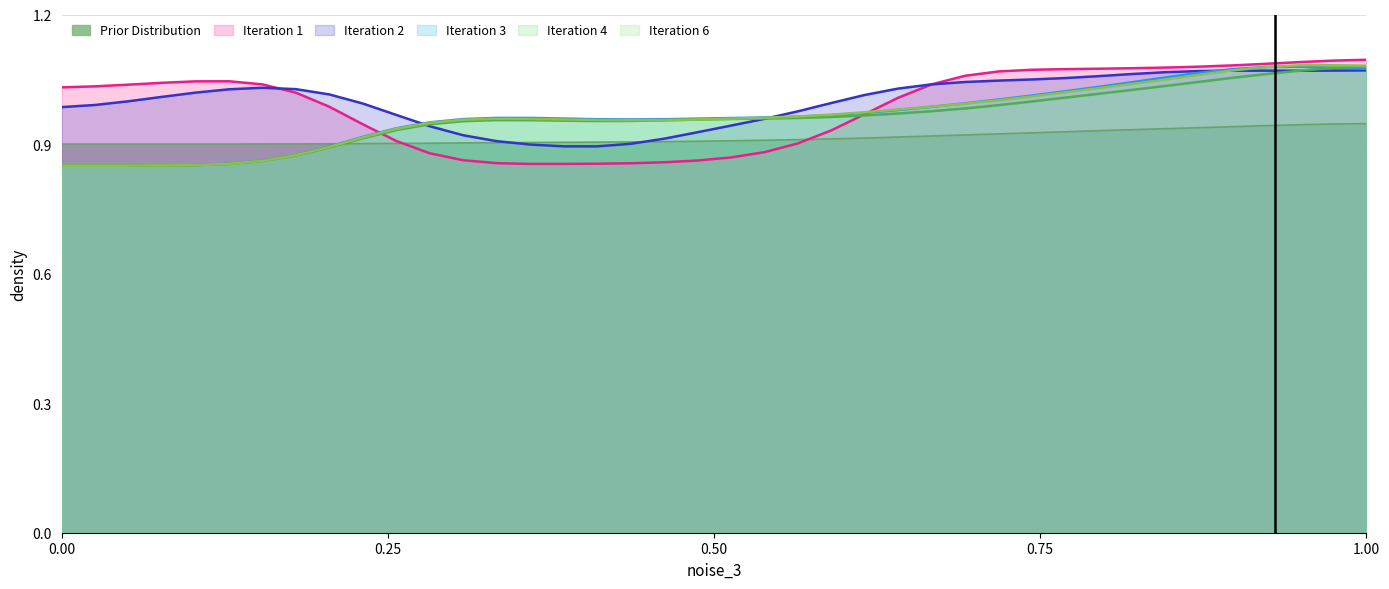

True or false: Iteration 6 has a value of 0.4 at 1.00.

False